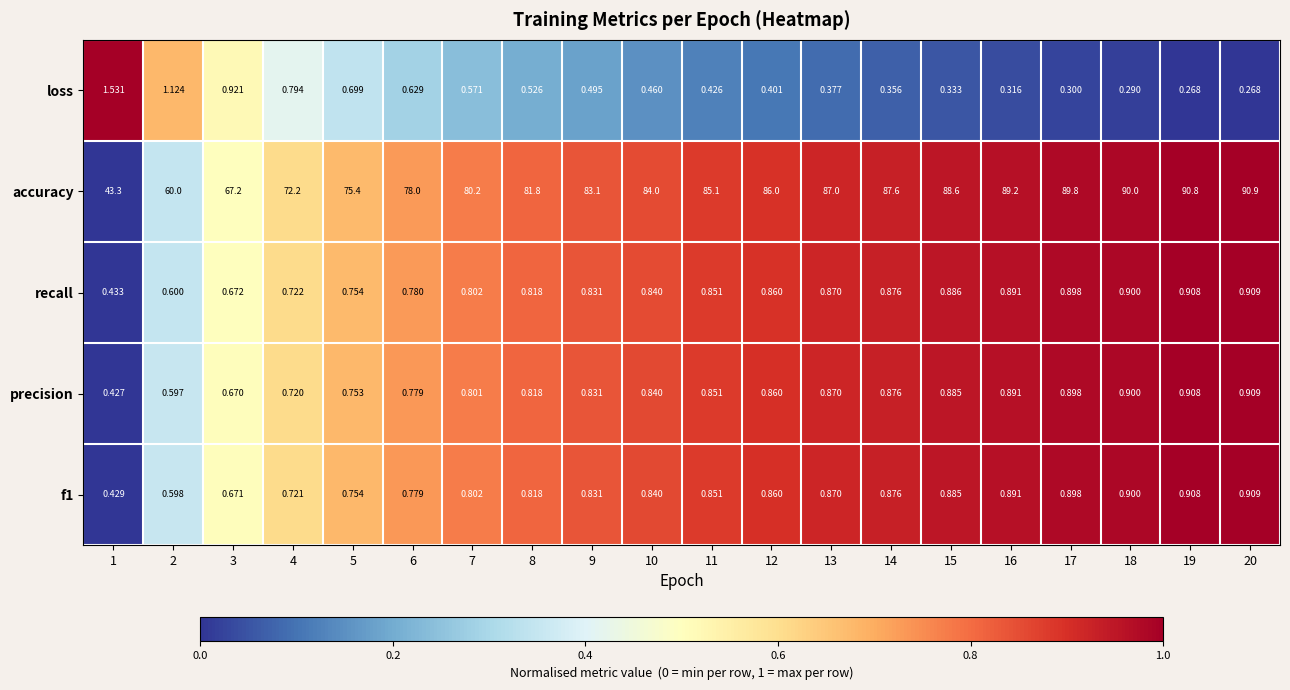

Which series has the widest spread of values?

accuracy